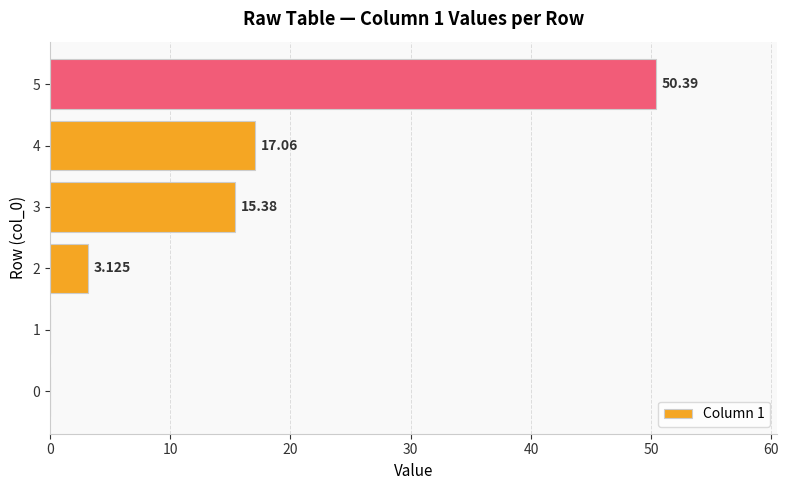

How many data points does each series have?

6